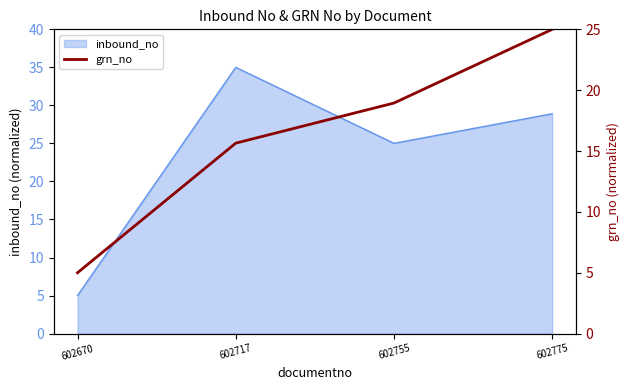

How many interior local valleys does the inbound_no series have?

1